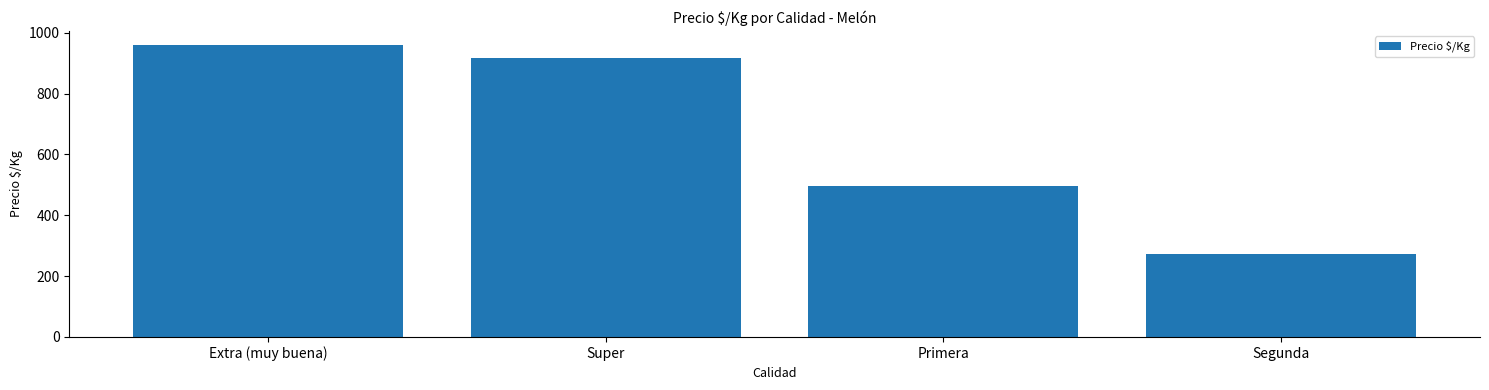

Does the chart contain stacked bars?

No